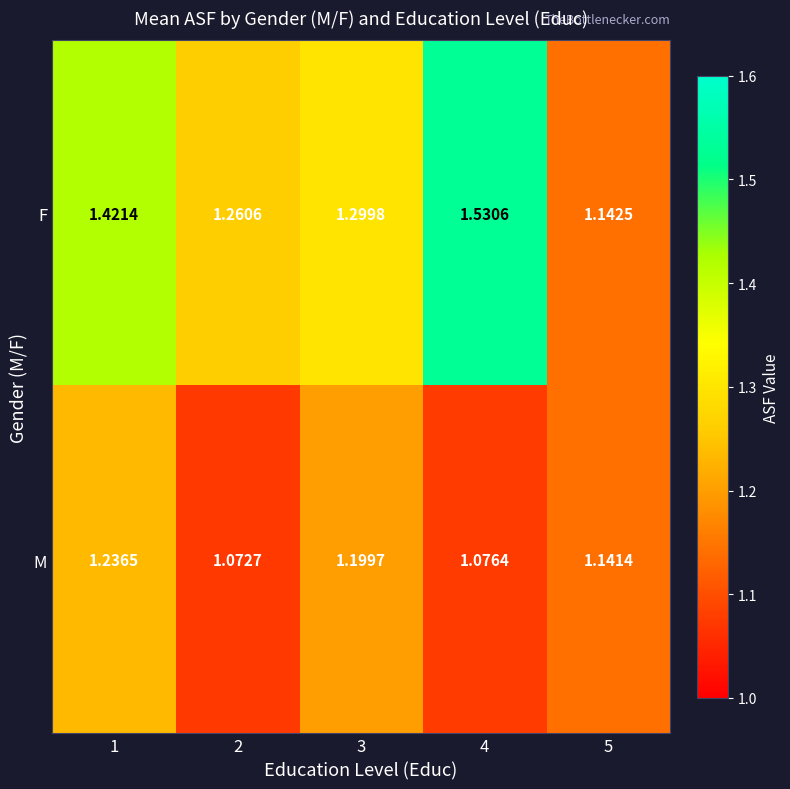

Which series has the widest spread of values?

F